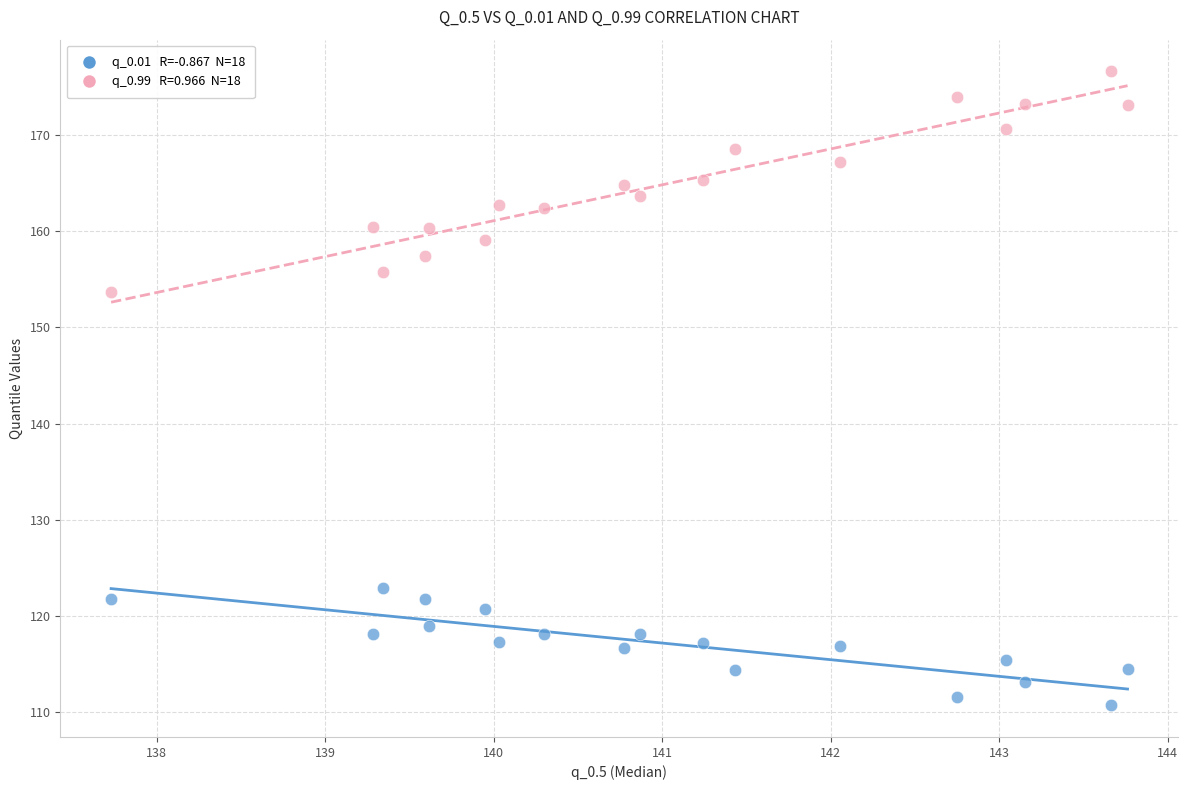

Across all data points, what is the range of X values (max minus min)?

6.0